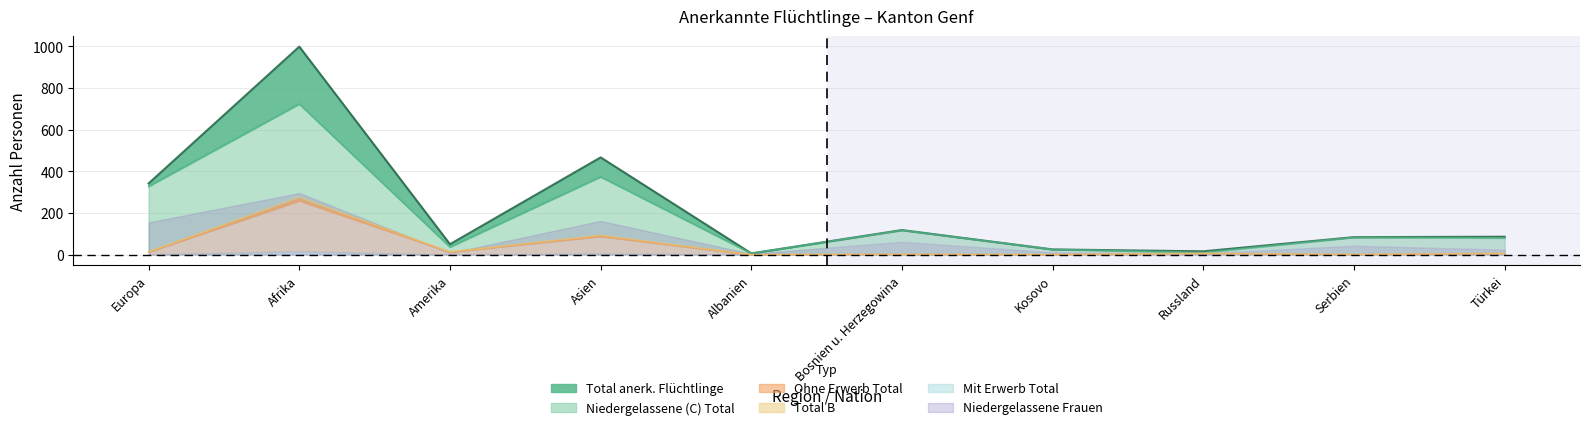

In Niedergelassene (C) Total, how many points are higher than both neighbors (excluding endpoints)?

4